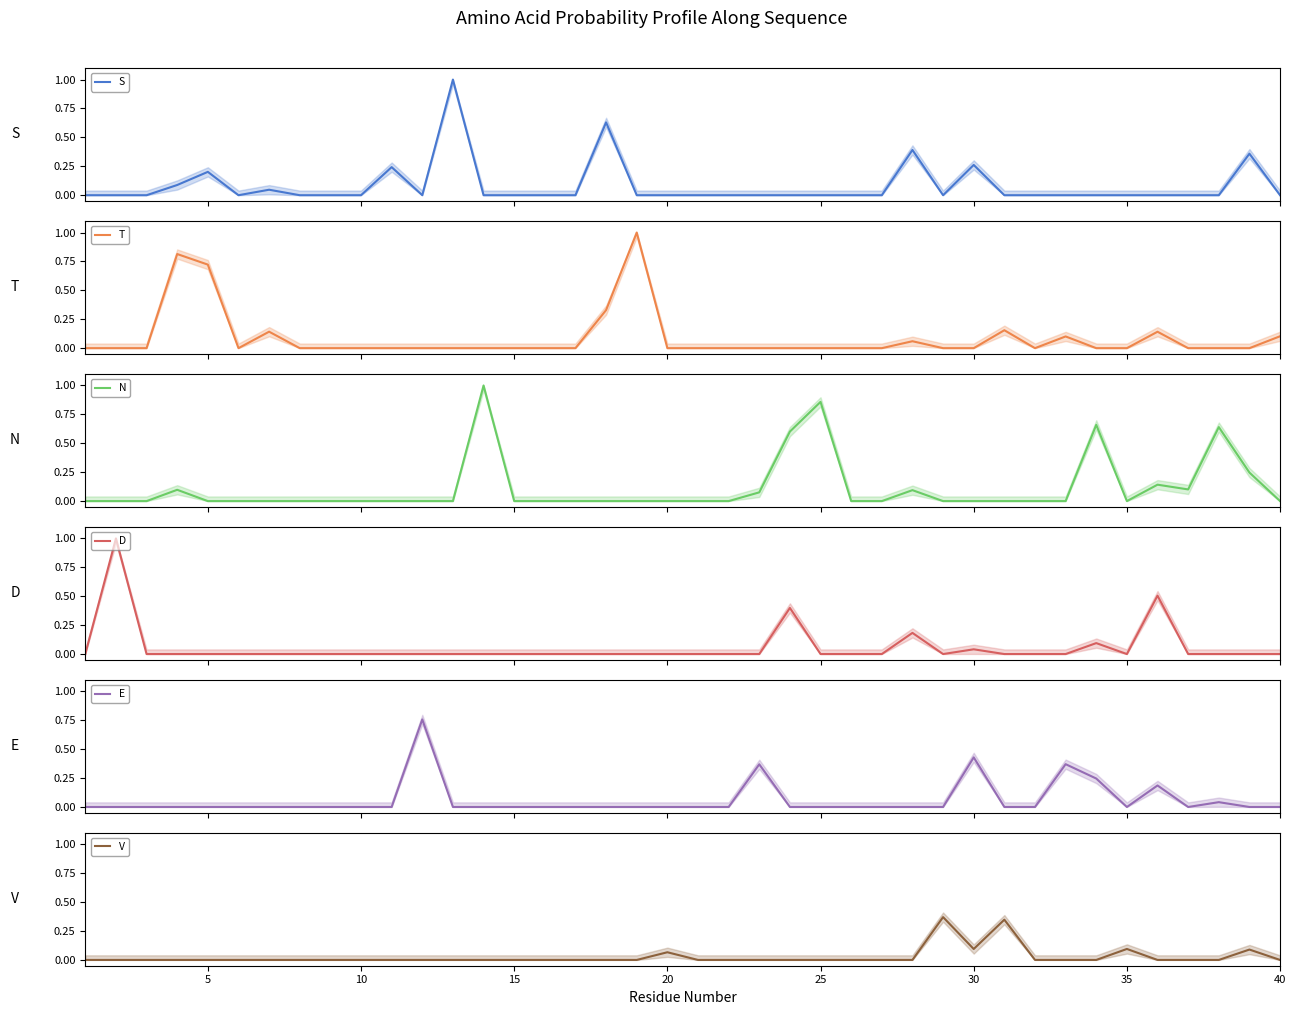

What is the greatest value displayed?

1.0